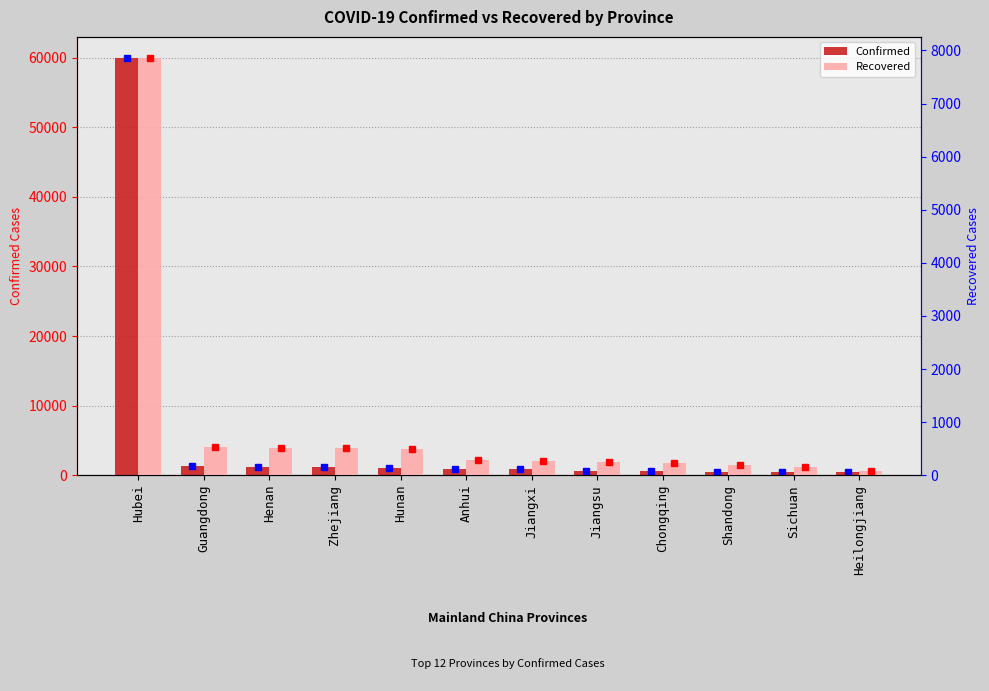

Which series has the largest range (max minus min)?

Confirmed